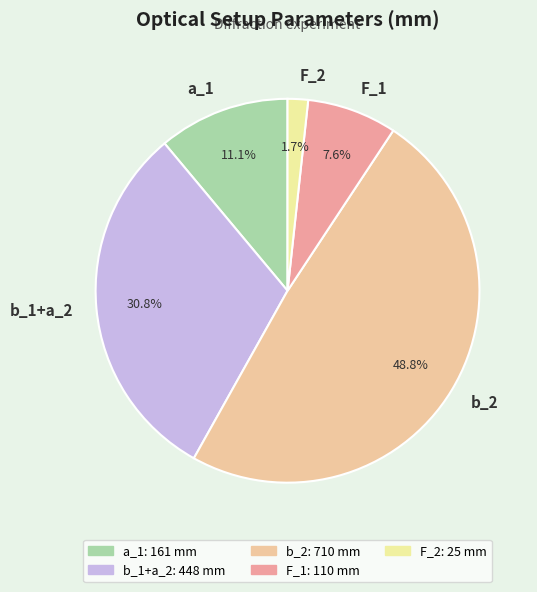

Which has a higher value, F_1 or b_2?

b_2